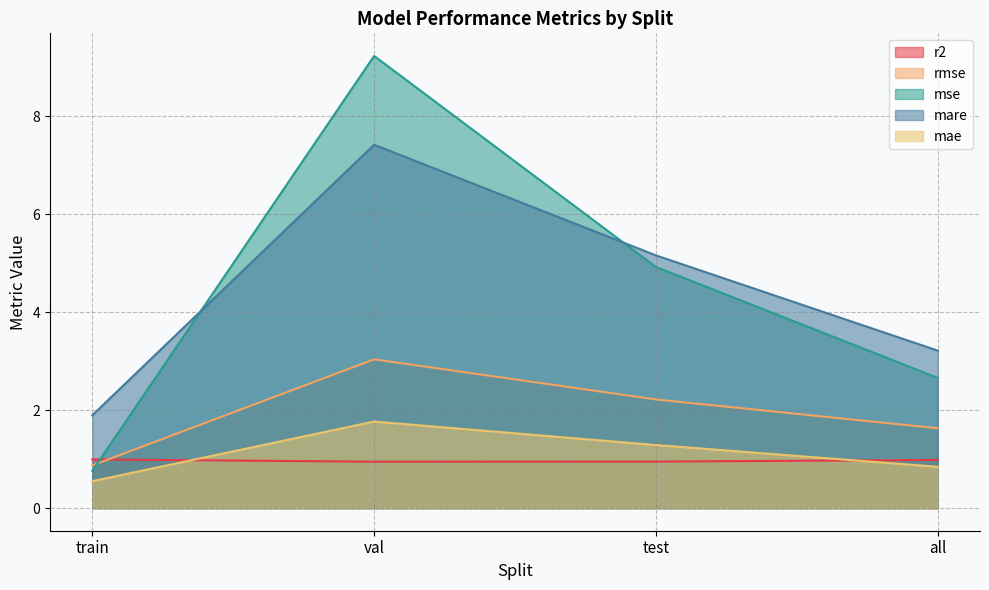

In rmse, how many points are higher than both neighbors (excluding endpoints)?

1